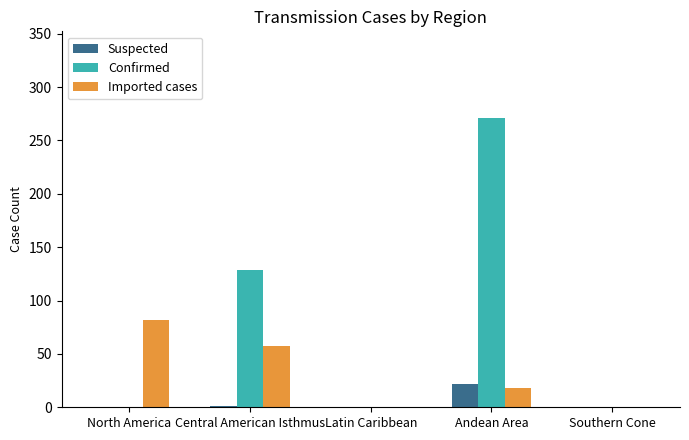

The Suspected series shows 22 at Andean Area. True or false?

True